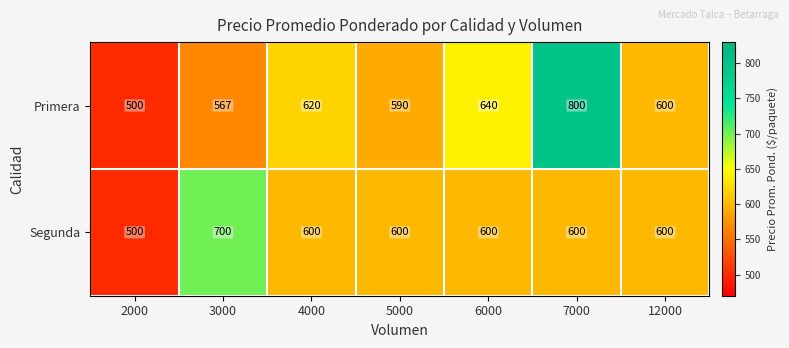

Rank the series by their average value, from lowest to highest.

Segunda, Primera